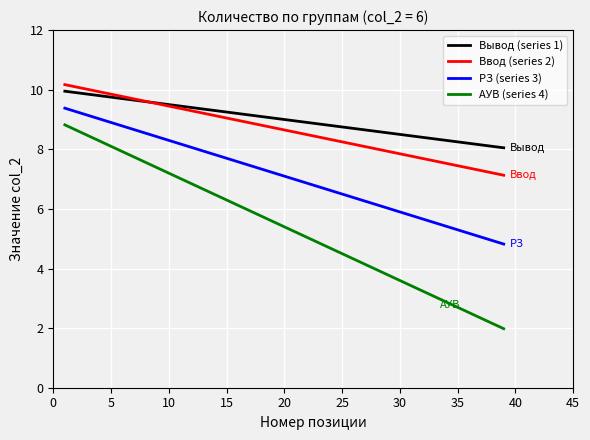

What is the minimum value shown in the chart?

2.0